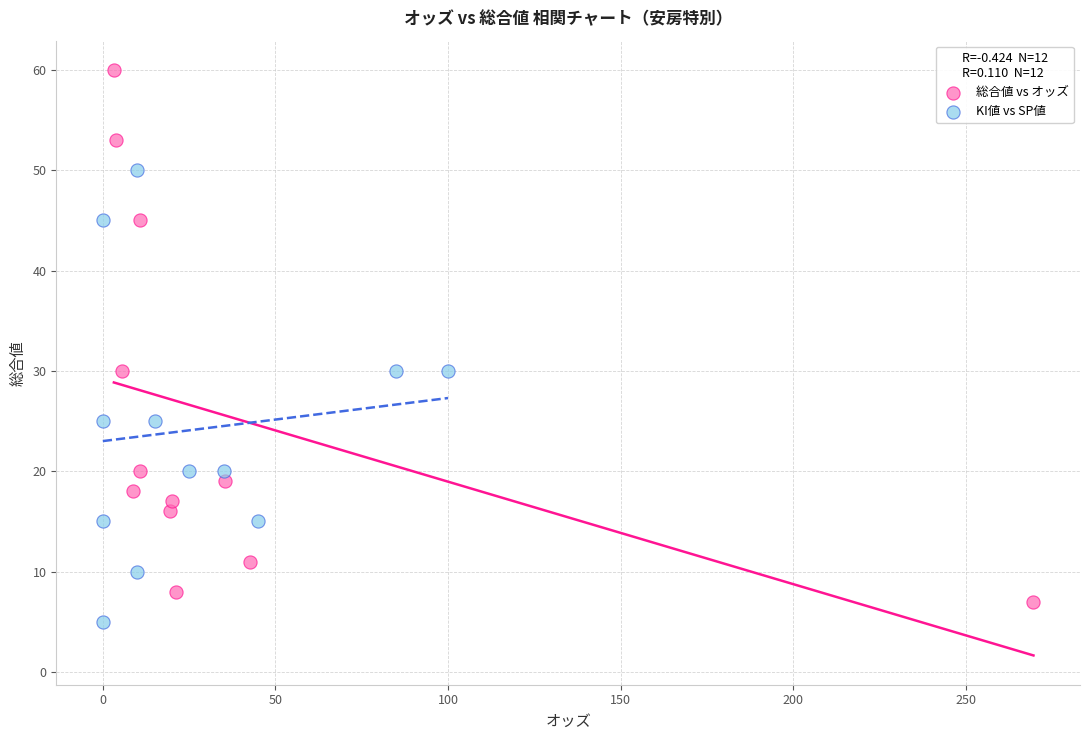

Which series contains the highest Y value?

総合値 vs オッズ